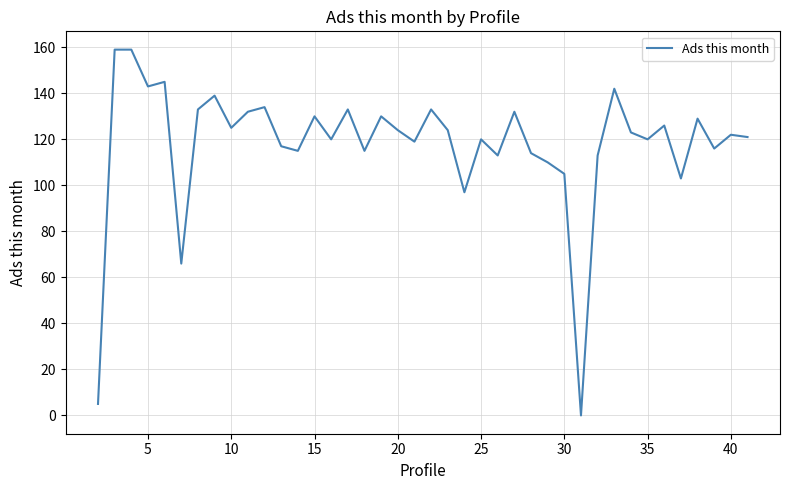

What is the maximum value shown in the chart?

159